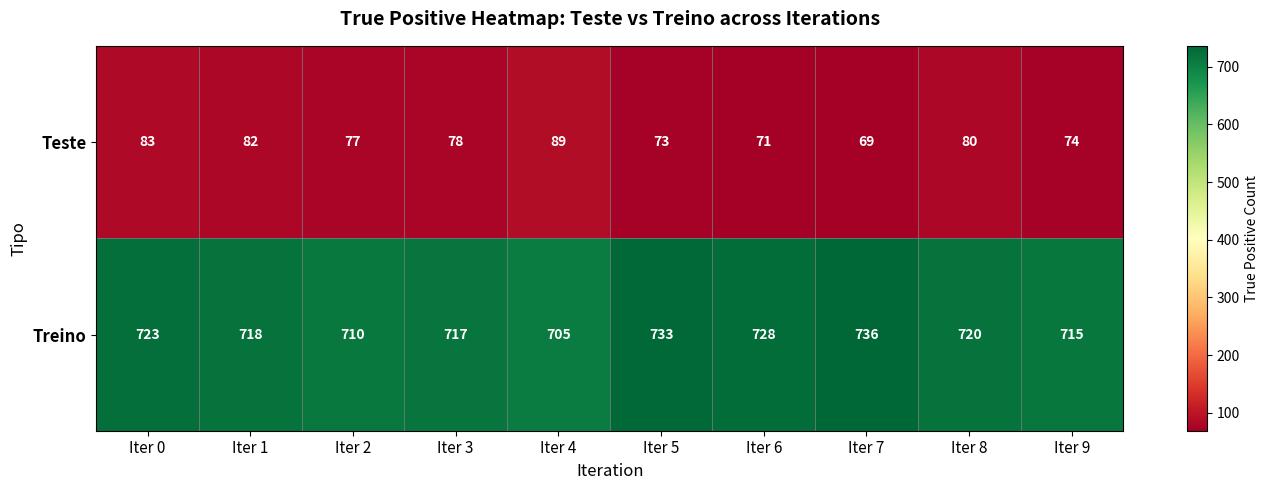

At how many categories does at least one series exceed 511?

10